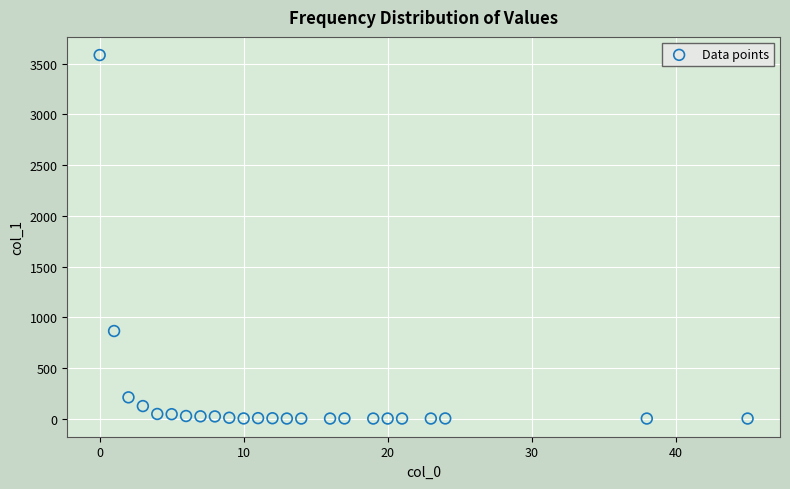

What Y value in the scatter plot is closest to 1793?

864